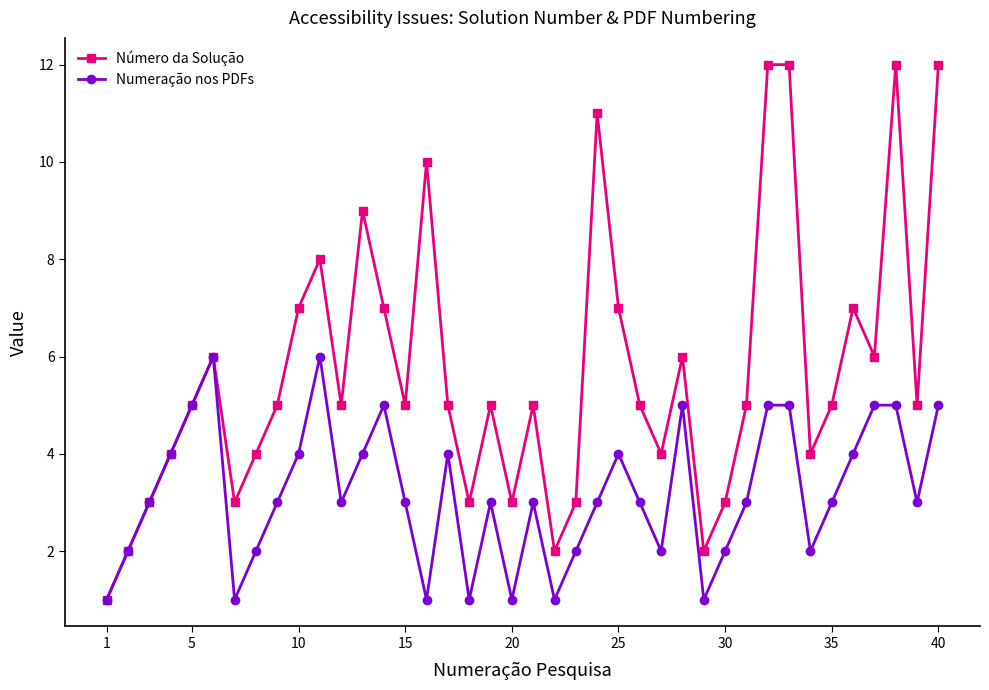

What is the maximum value for Numeração nos PDFs?

6